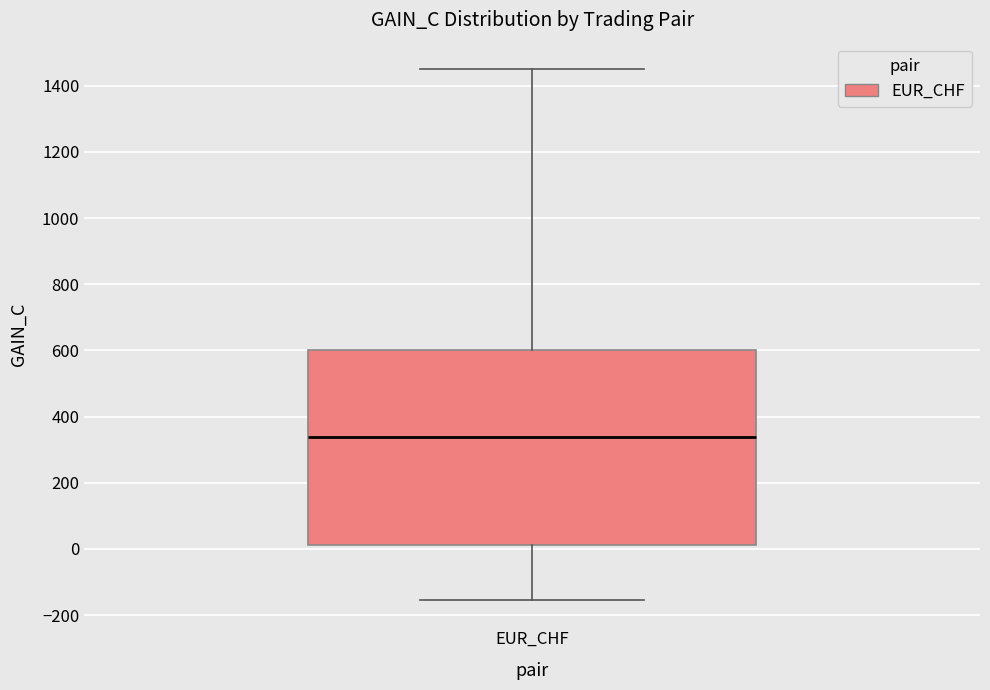

Transcribe this box plot: give where the median line is, the range the box spans, and where the two whiskers end, as read against the y-axis. The values are not printed on the chart, so give them approximately, as read against the axis.

median 340, box 20 to 600, whiskers -160 to 1460